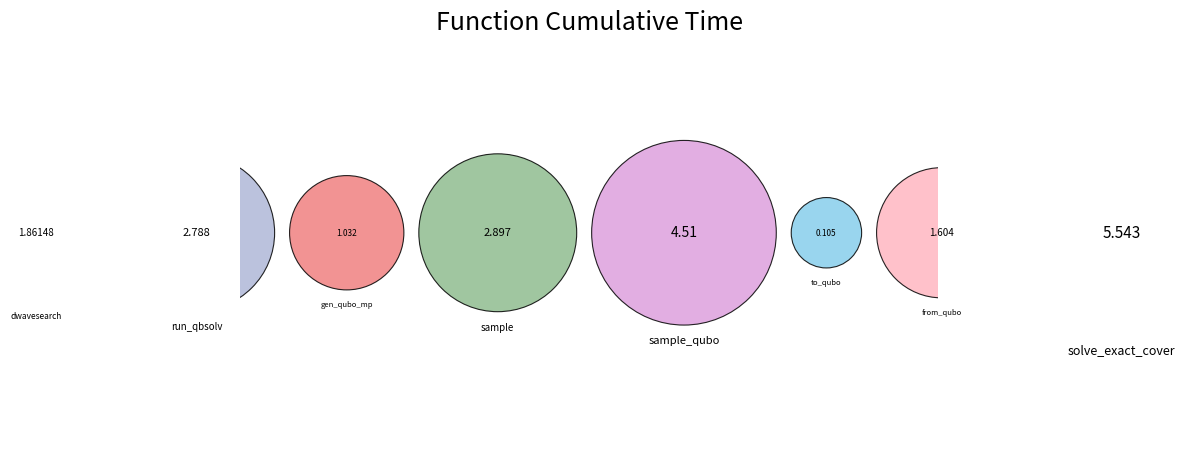

Which category has the smallest portion of the pie?

to_qubo